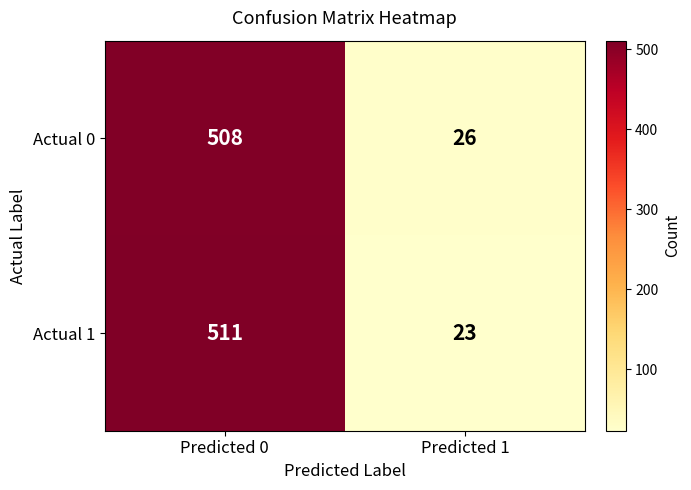

Rank the series at Predicted 1 from lowest to highest value.

Actual 1, Actual 0